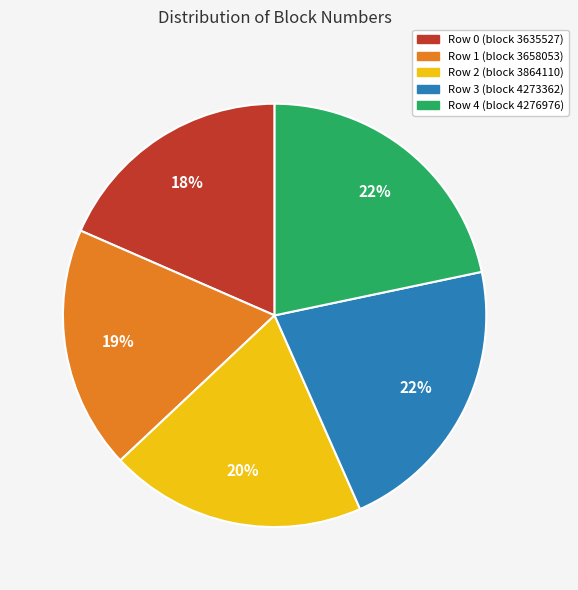

To the nearest percent, what percentage of the pie is Row 4?

22%